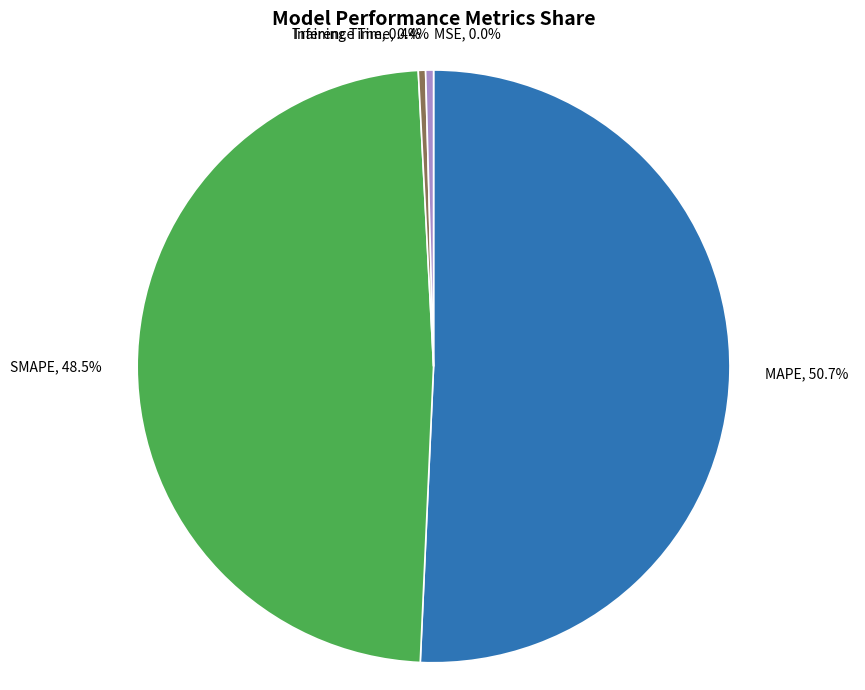

To the nearest percent, what portion does MAPE represent?

51%